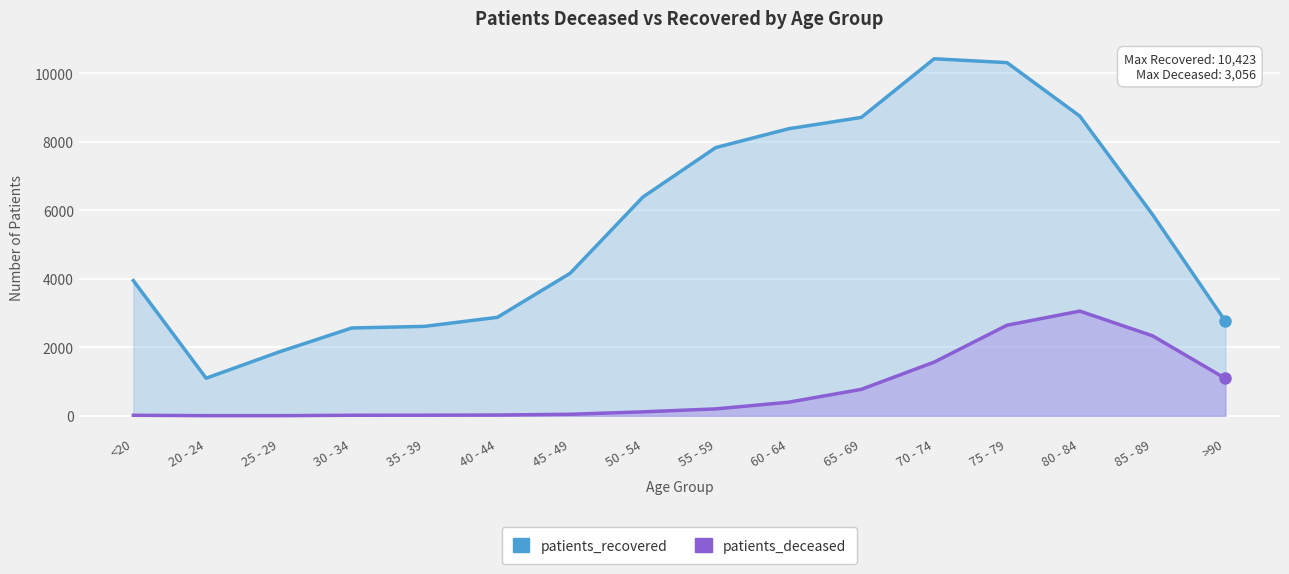

What is the approximate value of patients_deceased at 55 - 59, to the nearest 10?

200